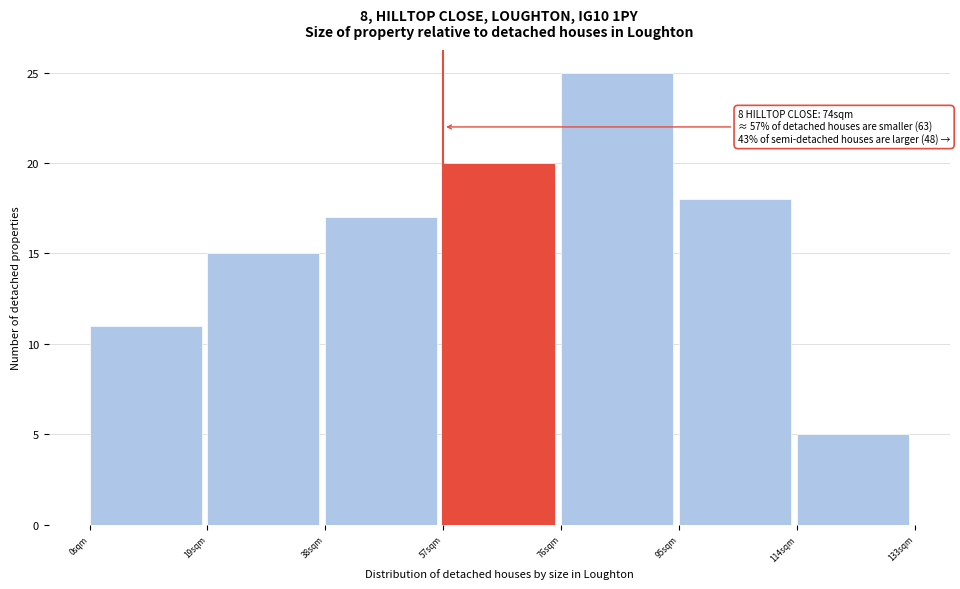

Over which range of the x-axis is the bar tallest?

76 to 95